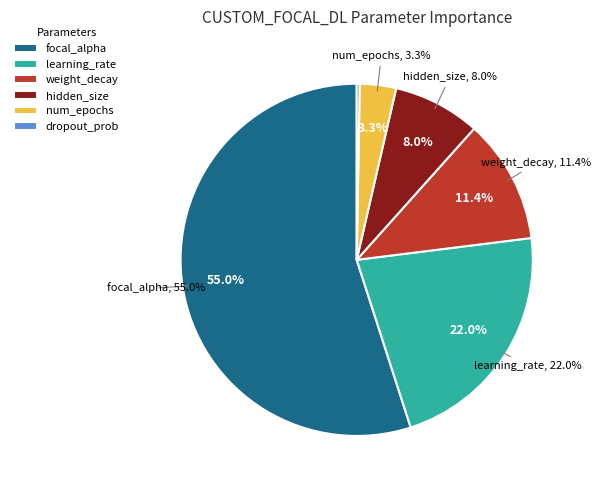

To the nearest percent, what portion does focal_alpha represent?

55%